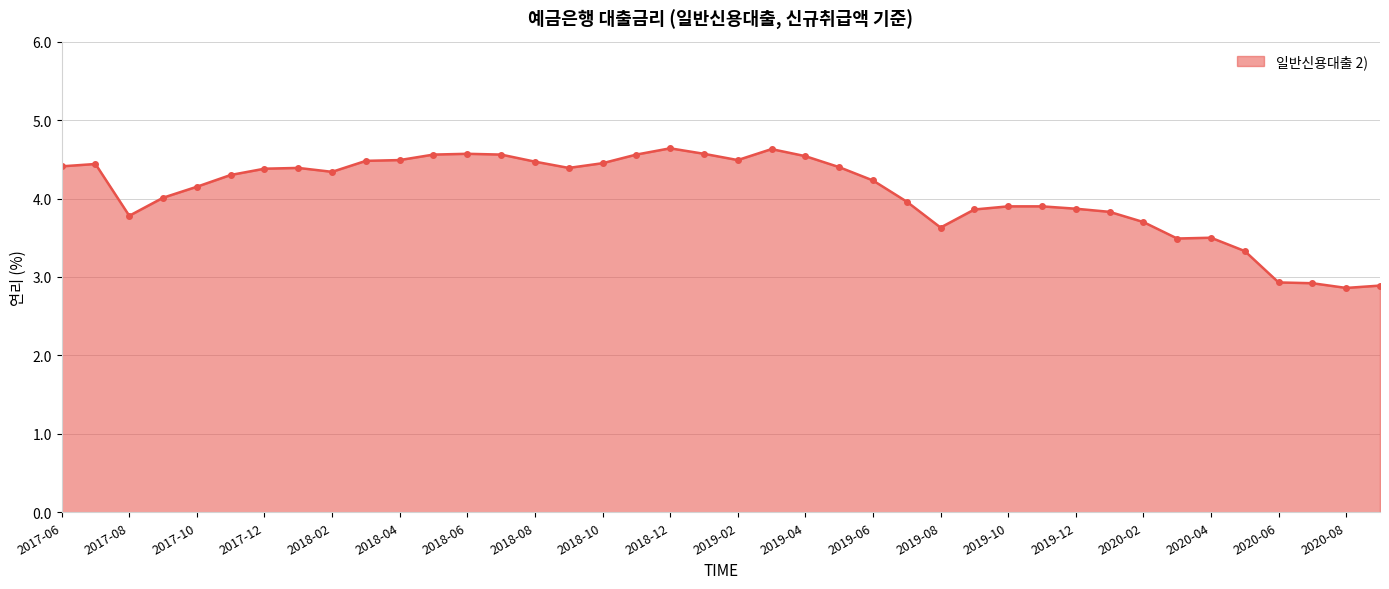

True or false: there are more than 2 points higher than both neighbors.

True